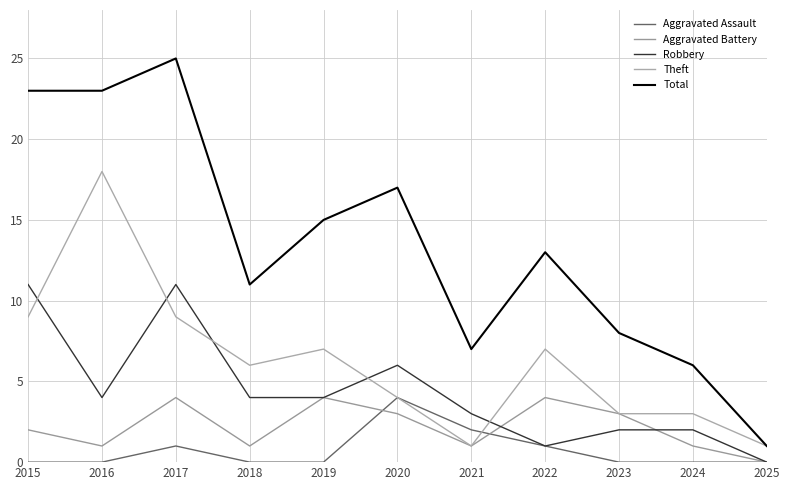

What is the maximum value for Total?

25